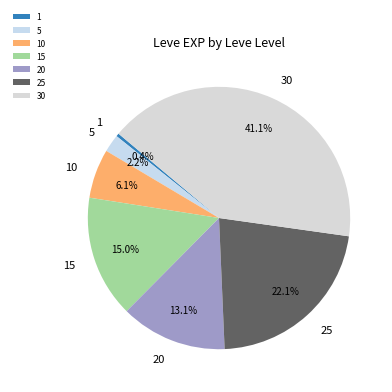

Approximately how many times larger is the value at 10 compared to 20?

0.5